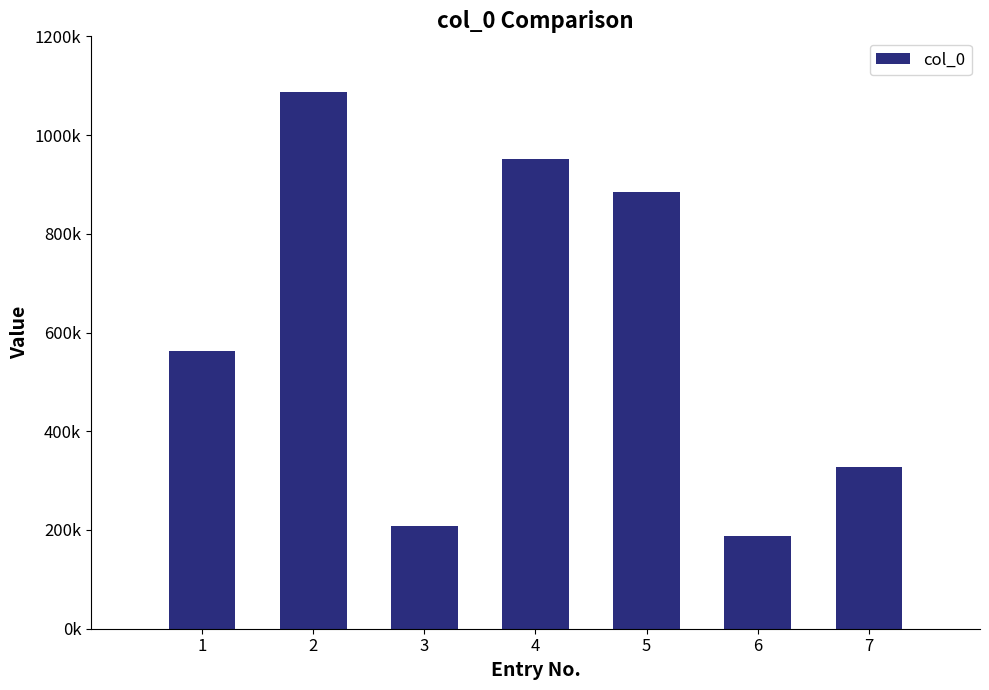

Are the bars horizontal?

No